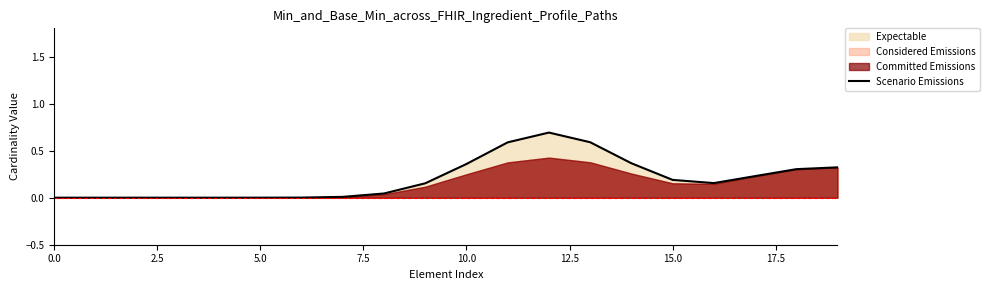

What is the highest value of the Scenario Emissions series?

0.7